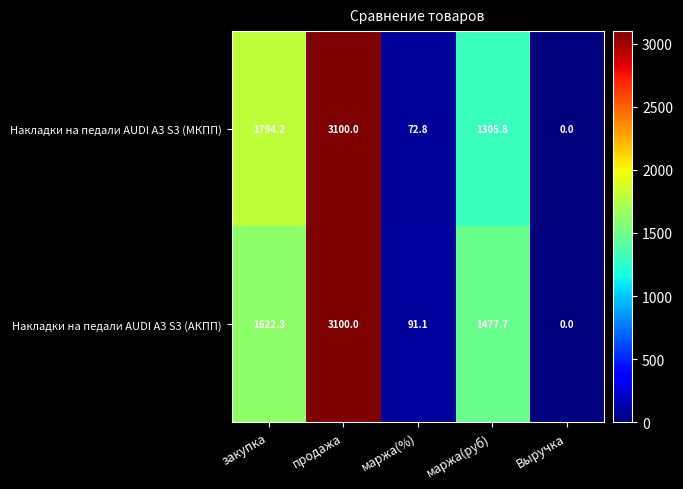

Is it true that Накладки на педали AUDI A3 S3 (АКПП) equals 157.9 at маржа(%)?

False